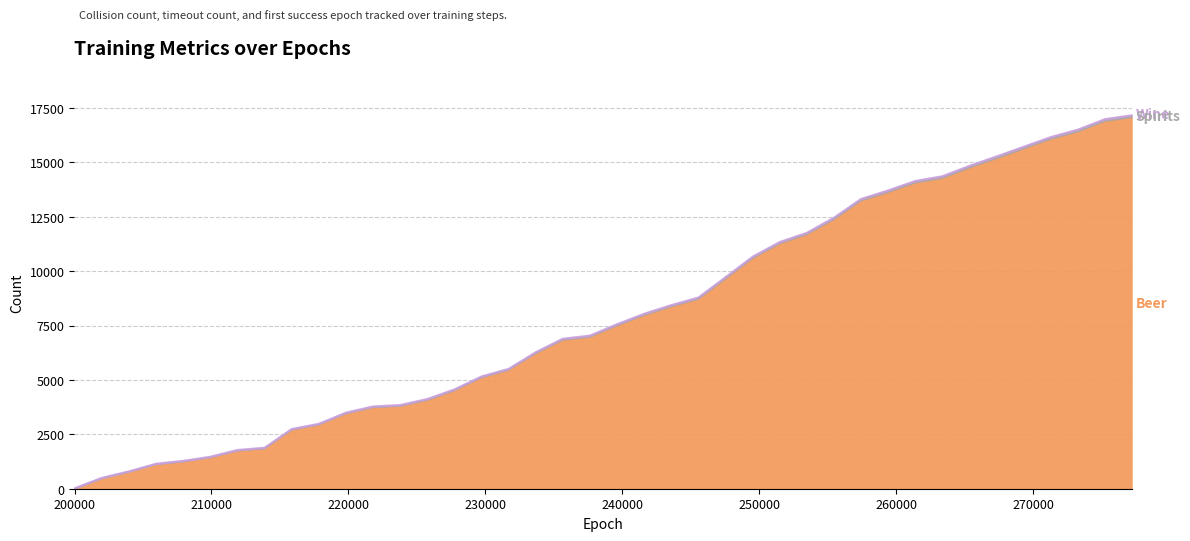

True or false: Beer and Spirits cross at least once.

False